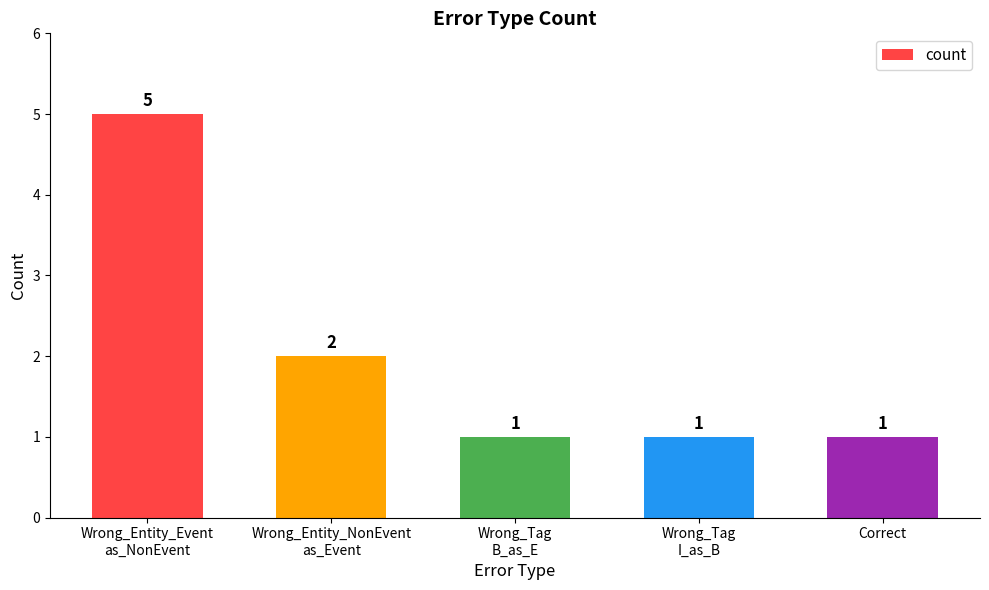

How many distinct data groups are displayed?

1